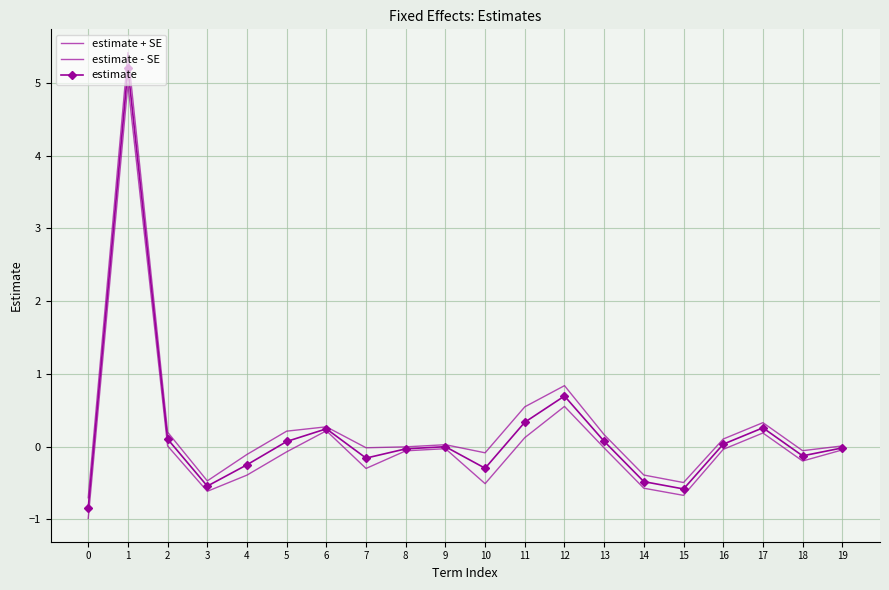

The estimate series shows -0.0 at 18. True or false?

False